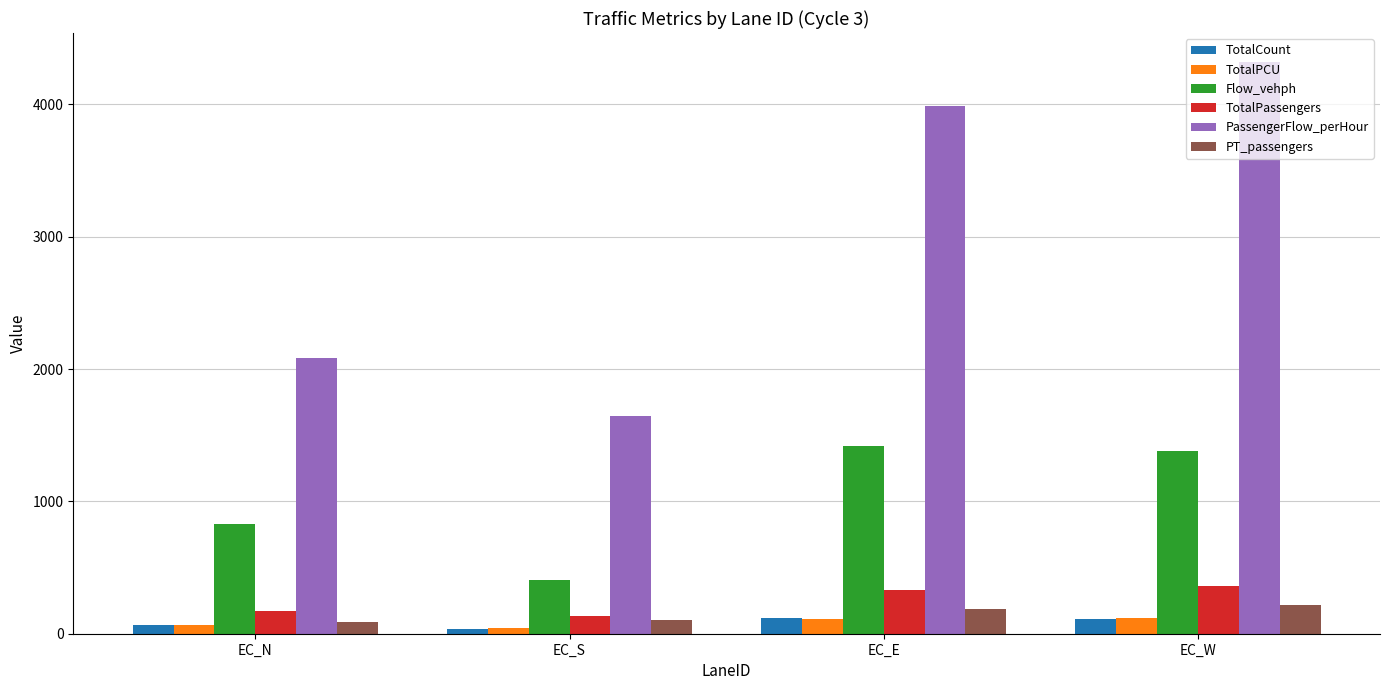

At how many categories does at least one series exceed 1927?

3